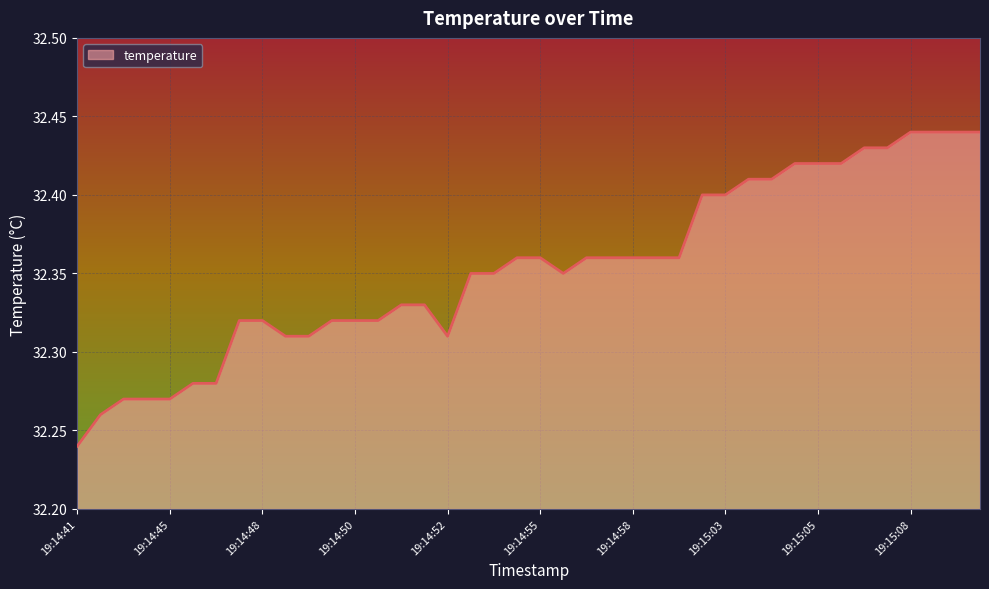

How many lines are shown in the chart?

1